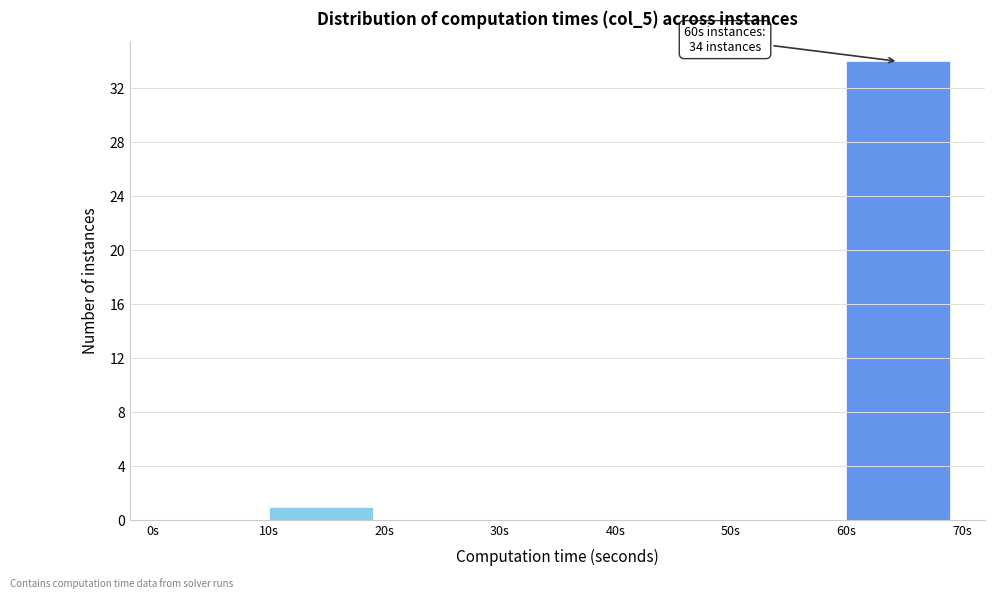

Over which range of the x-axis is the bar tallest?

60 to 70